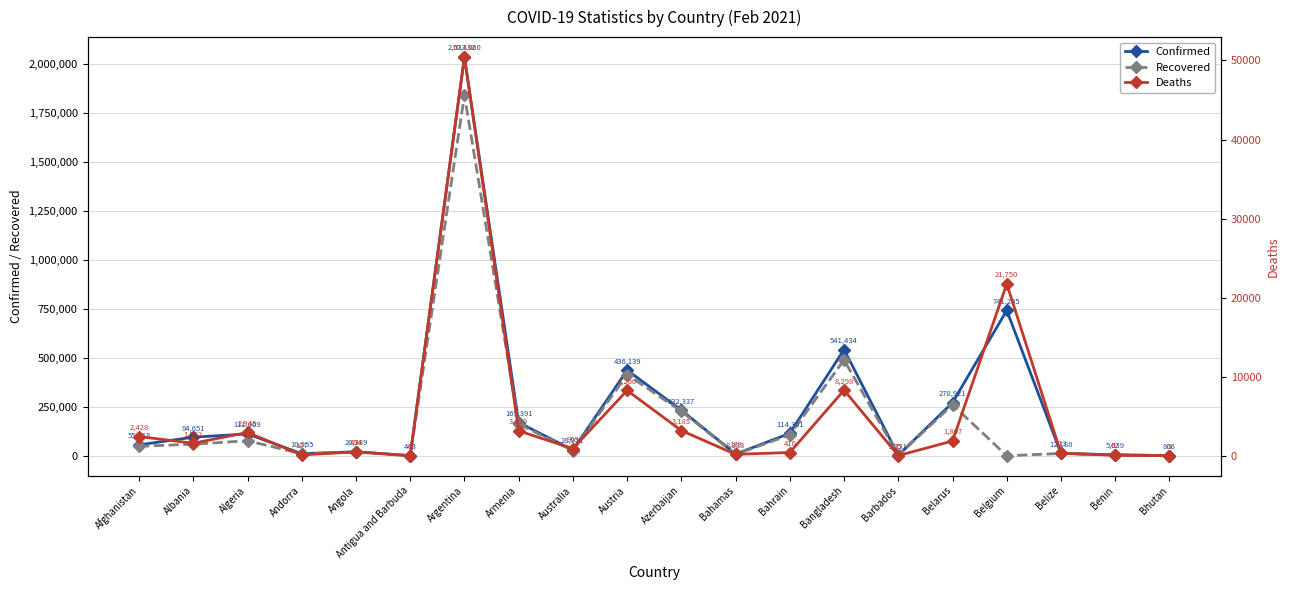

True or false: Confirmed and Recovered intersect in this chart.

False